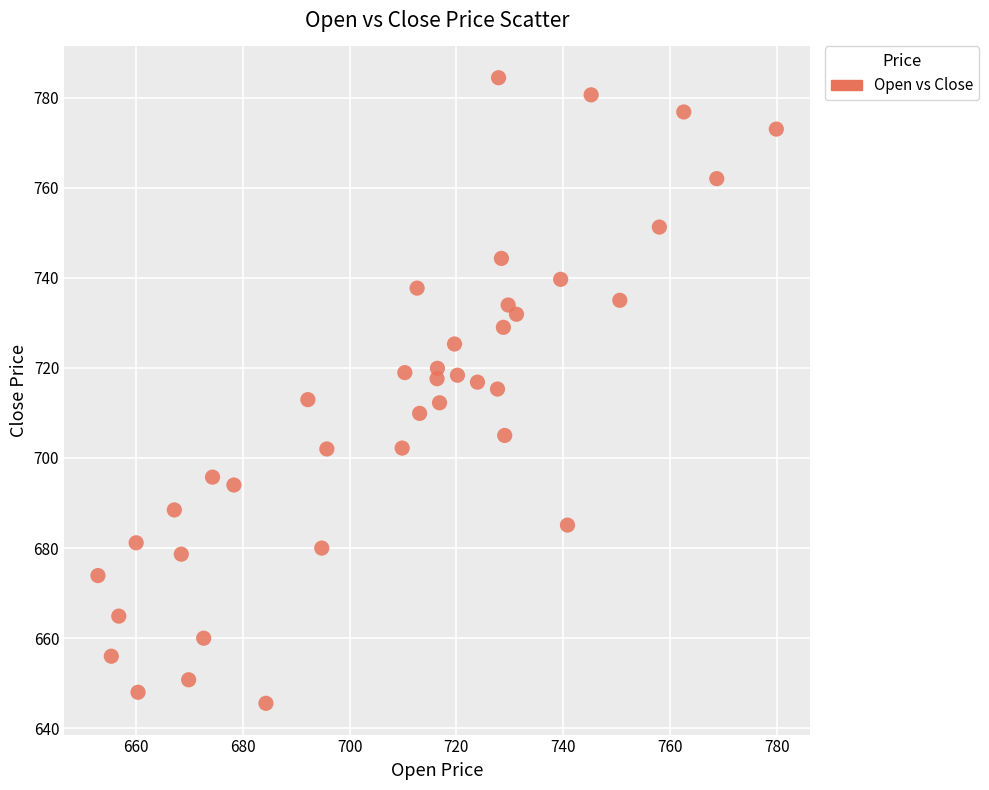

What is the range of X values (max minus min)?

127.0